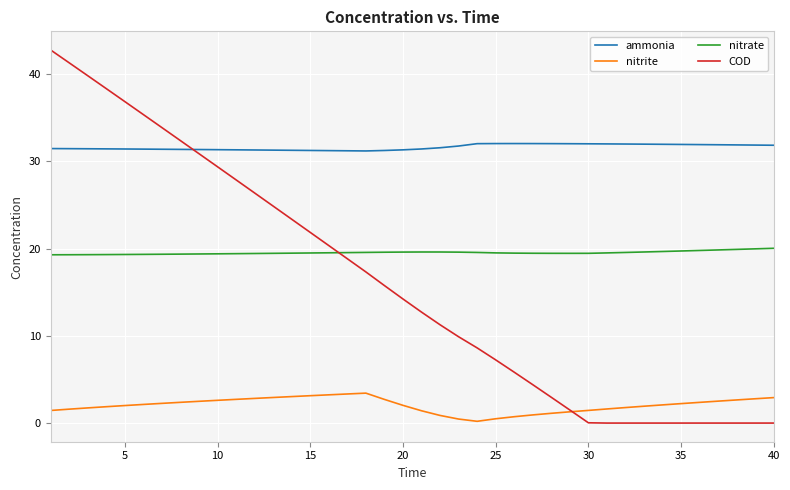

Which series has the largest total across all categories?

ammonia